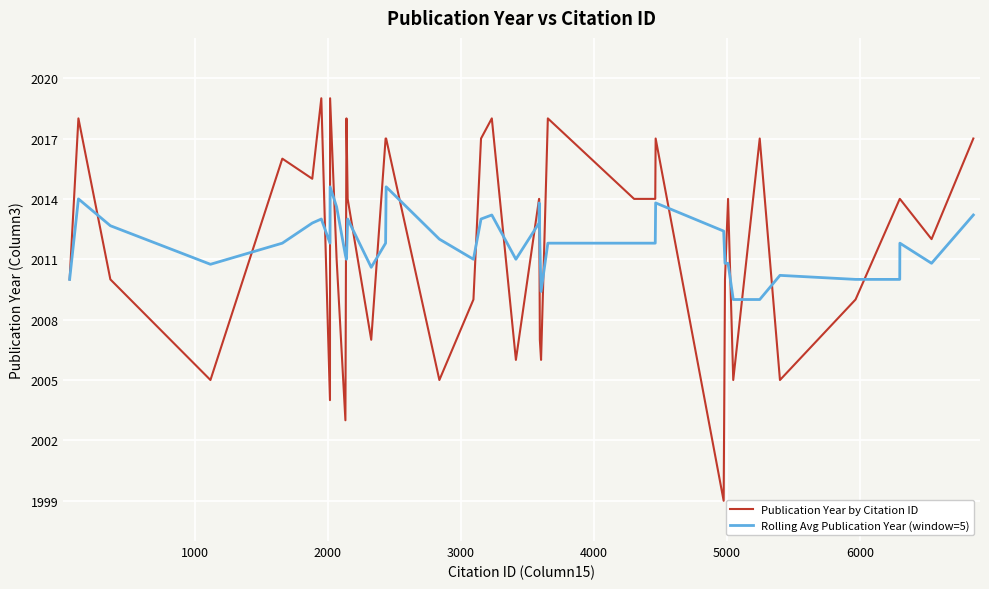

Reading left to right, transcribe all the data shown in this chart.

Publication Year by Citation ID: 2010.0	2018.0	2010.0	2005.0	2016.0	2015.0	2019.0	2004.0	2019.0	2011.0	2003.0	2018.0	2014.0	2007.0	2017.0	2017.0	2005.0	2009.0	2017.0	2018.0	2006.0	2014.0	2014.0	2007.0	2006.0	2018.0	2014.0	2014.0	2017.0	1999.0	2010.0	2014.0	2005.0	2017.0	2005.0	2009.0	2014.0	2014.0	2012.0	2017.0
Rolling Avg Publication Year (window=5): 2010.0	2014.0	2012.7	2010.8	2011.8	2012.8	2013.0	2011.8	2014.6	2013.6	2011.2	2011.0	2013.0	2010.6	2011.8	2014.6	2012.0	2011.0	2013.0	2013.2	2011.0	2012.8	2013.8	2011.8	2009.4	2011.8	2011.8	2011.8	2013.8	2012.4	2010.8	2010.8	2009.0	2009.0	2010.2	2010.0	2010.0	2011.8	2010.8	2013.2